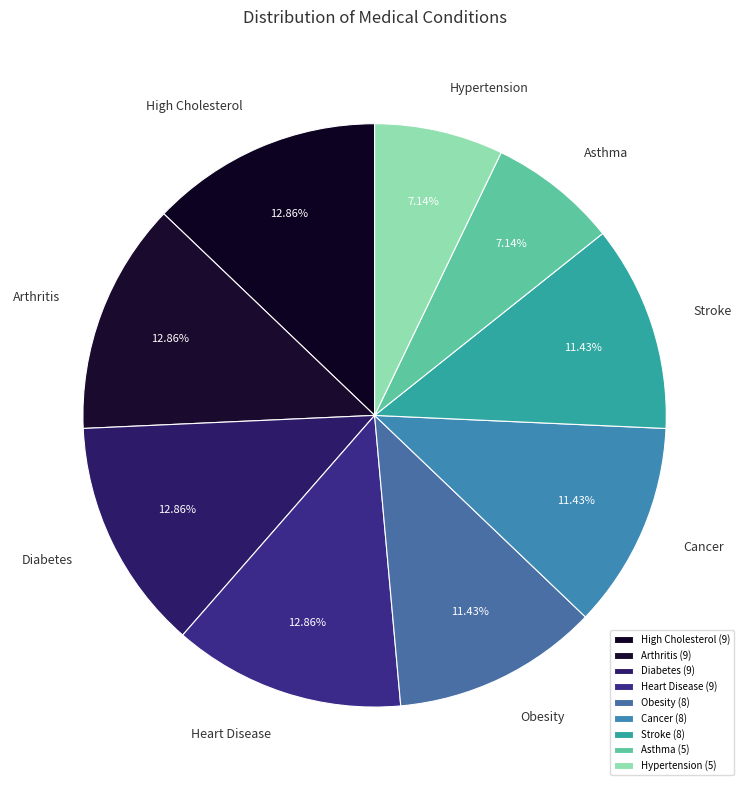

Does any single category account for the majority?

No